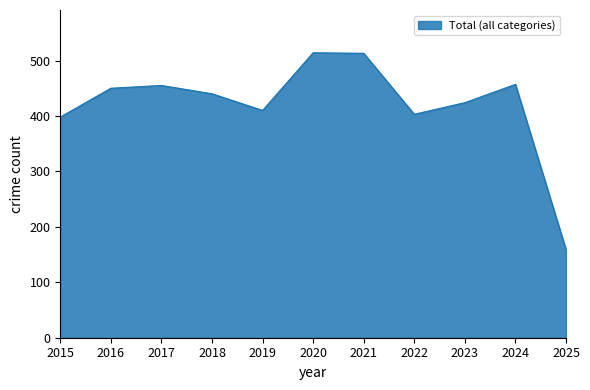

Between 2025 and 2019, which is larger?

2019